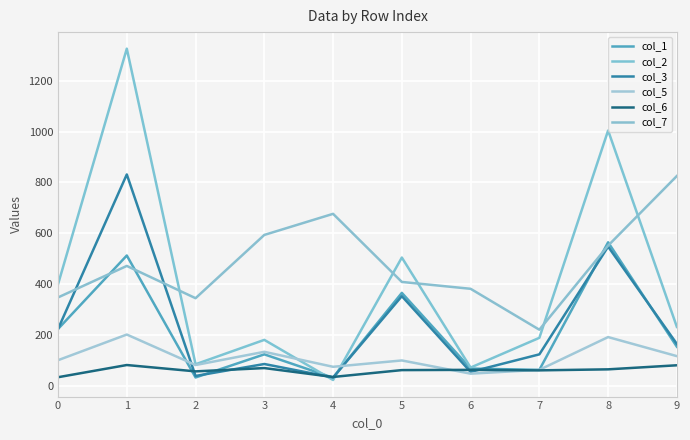

Is this an area chart (filled region under the line)?

No